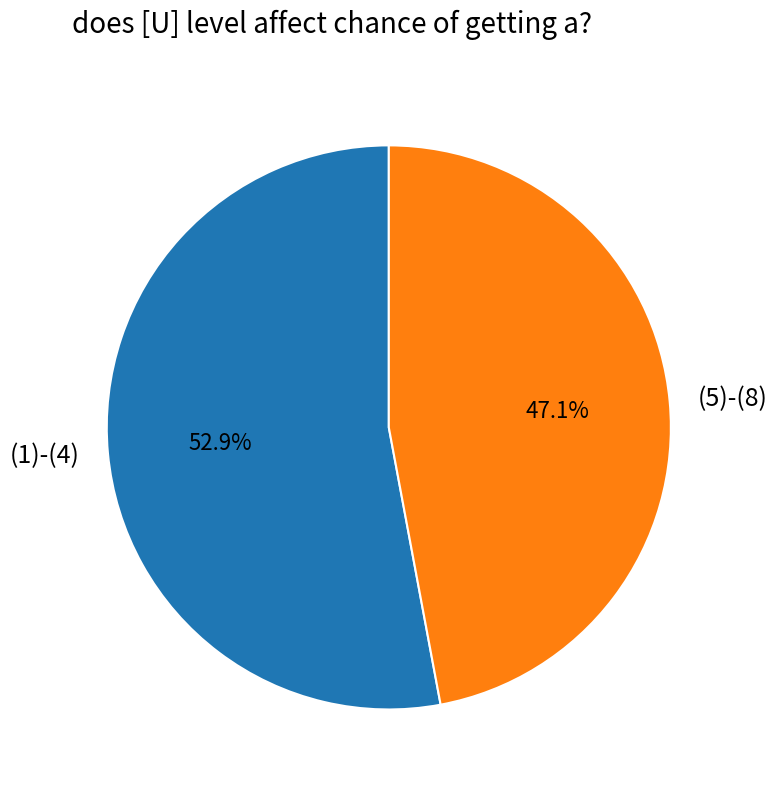

Which category has the biggest portion of the pie?

(1)-(4)